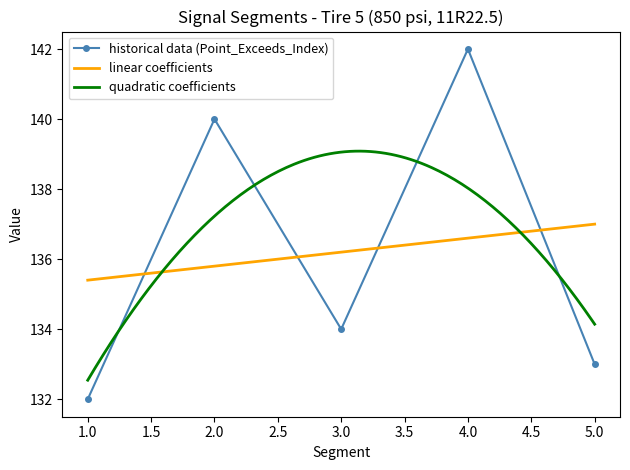

What is the difference between the second highest and minimum values?

8